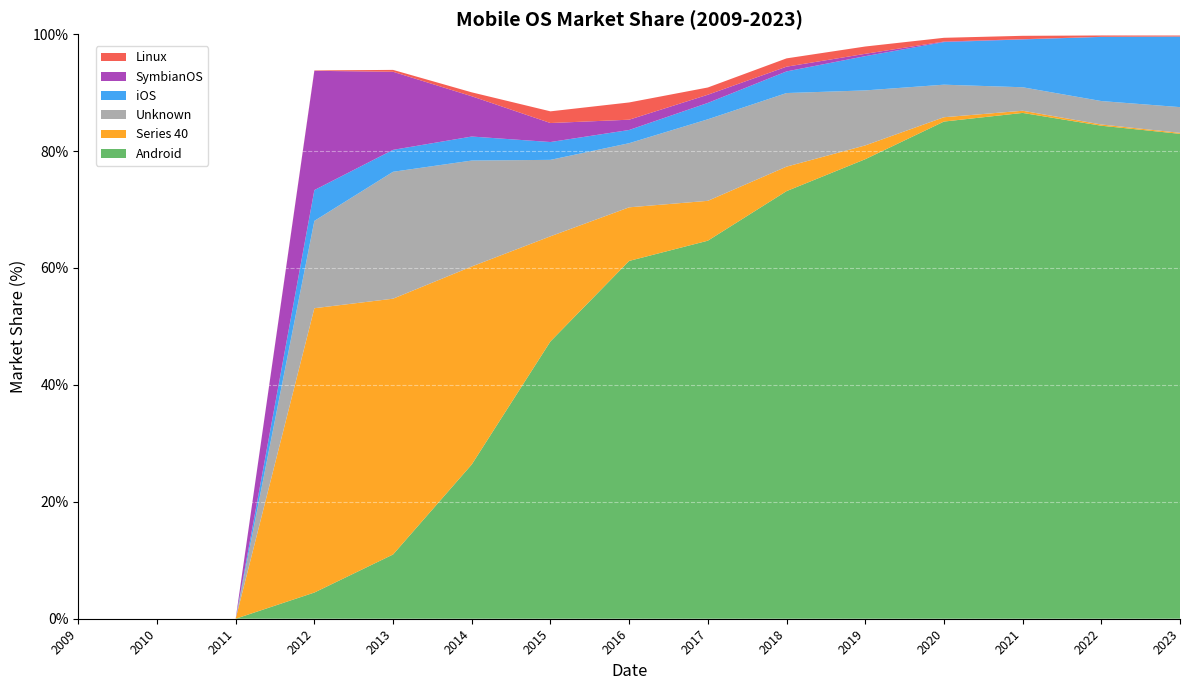

Reading left to right, transcribe all the data shown in this chart.

Android: 2009=0.0	2010=0.0	2011=0.0	2012=4.5	2013=11.0	2014=26.4	2015=47.4	2016=61.2	2017=64.7	2018=73.2	2019=78.6	2020=85.0	2021=86.5	2022=84.3	2023=83.0
Series 40: 2009=0.0	2010=0.0	2011=0.0	2012=48.6	2013=43.8	2014=33.9	2015=18.0	2016=9.2	2017=6.8	2018=4.2	2019=2.4	2020=0.7	2021=0.4	2022=0.2	2023=0.2
Unknown: 2009=0.0	2010=0.0	2011=0.0	2012=14.9	2013=21.7	2014=18.1	2015=13.1	2016=11.0	2017=13.9	2018=12.6	2019=9.4	2020=5.6	2021=4.0	2022=4.0	2023=4.4
iOS: 2009=0.0	2010=0.0	2011=0.0	2012=5.3	2013=3.8	2014=4.1	2015=3.0	2016=2.3	2017=2.8	2018=3.7	2019=5.9	2020=7.3	2021=8.2	2022=11.0	2023=12.1
SymbianOS: 2009=0.0	2010=0.0	2011=0.0	2012=20.4	2013=13.4	2014=6.9	2015=3.2	2016=1.8	2017=1.4	2018=0.8	2019=0.4	2020=0.1	2021=0.0	2022=0.0	2023=0.0
Linux: 2009=0.0	2010=0.0	2011=0.0	2012=0.1	2013=0.3	2014=0.7	2015=2.0	2016=3.0	2017=1.2	2018=1.4	2019=1.2	2020=0.6	2021=0.6	2022=0.2	2023=0.2